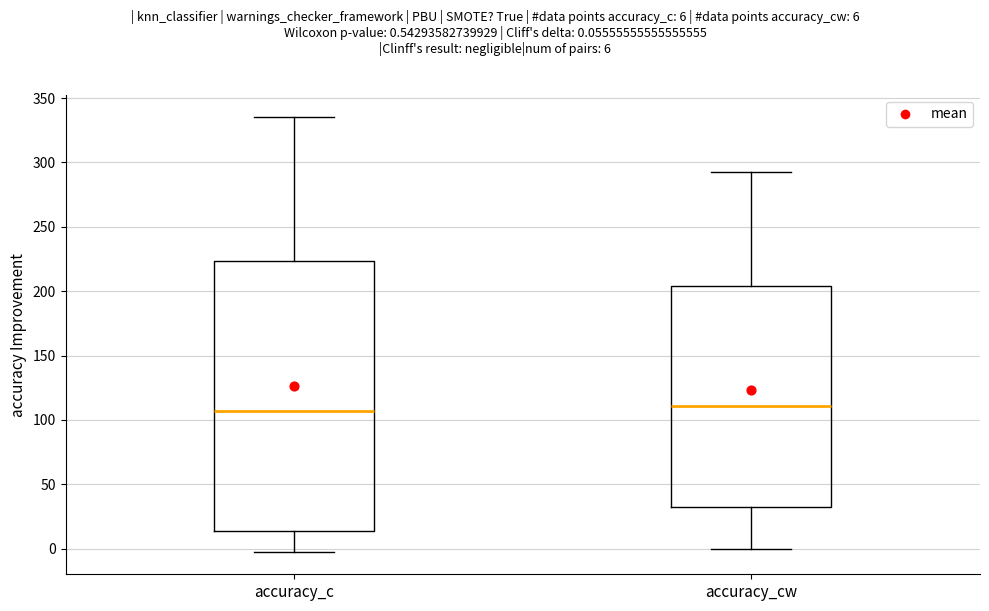

Where is the lower edge of the box for accuracy_c on the y-axis? The values are not printed on the chart, so give them approximately, as read against the axis.

15